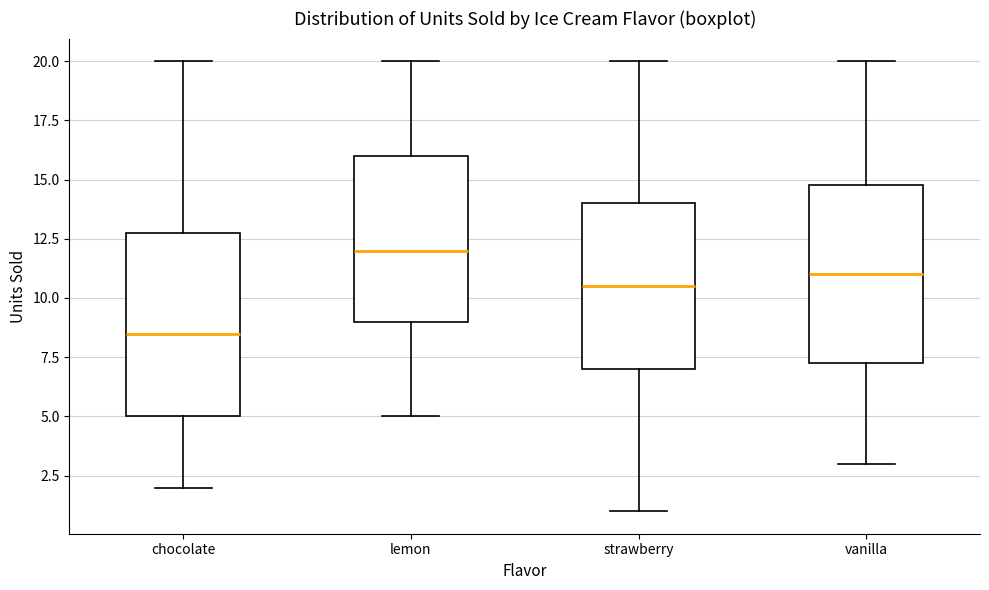

Reading left to right, read every box against the y-axis: the position of its median line, the range the box covers, and the ends of its whiskers. The values are not printed on the chart, so give them approximately, as read against the axis.

chocolate: median 8.5, box 5.0 to 13.0, whiskers 2.0 to 20.0
lemon: median 12.0, box 9.0 to 16.0, whiskers 5.0 to 20.0
strawberry: median 10.5, box 7.0 to 14.0, whiskers 1.0 to 20.0
vanilla: median 11.0, box 7.5 to 15.0, whiskers 3.0 to 20.0